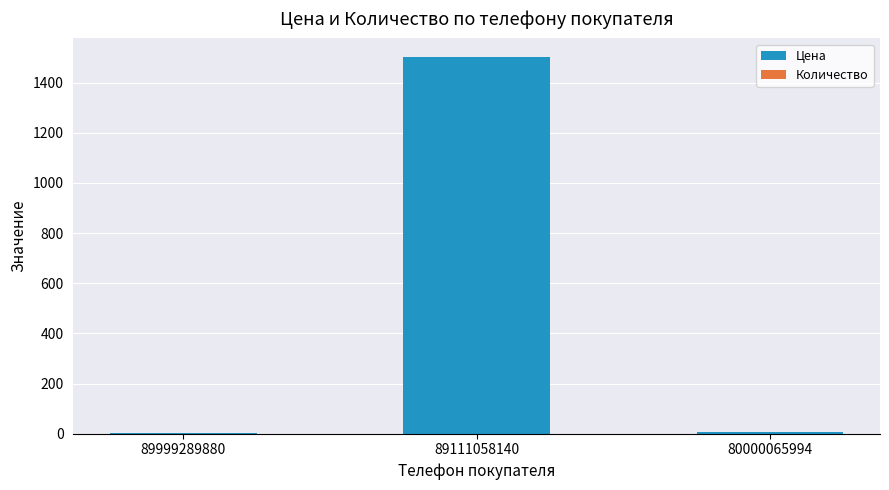

Which category has the highest value in the Цена series?

89111058140